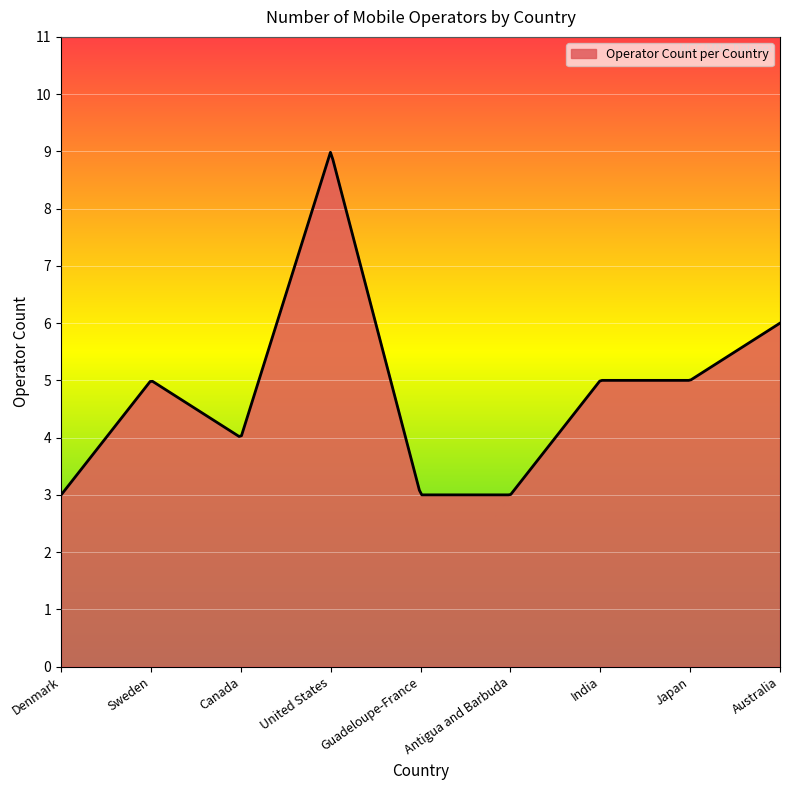

What is the maximum value shown in the chart?

9.0